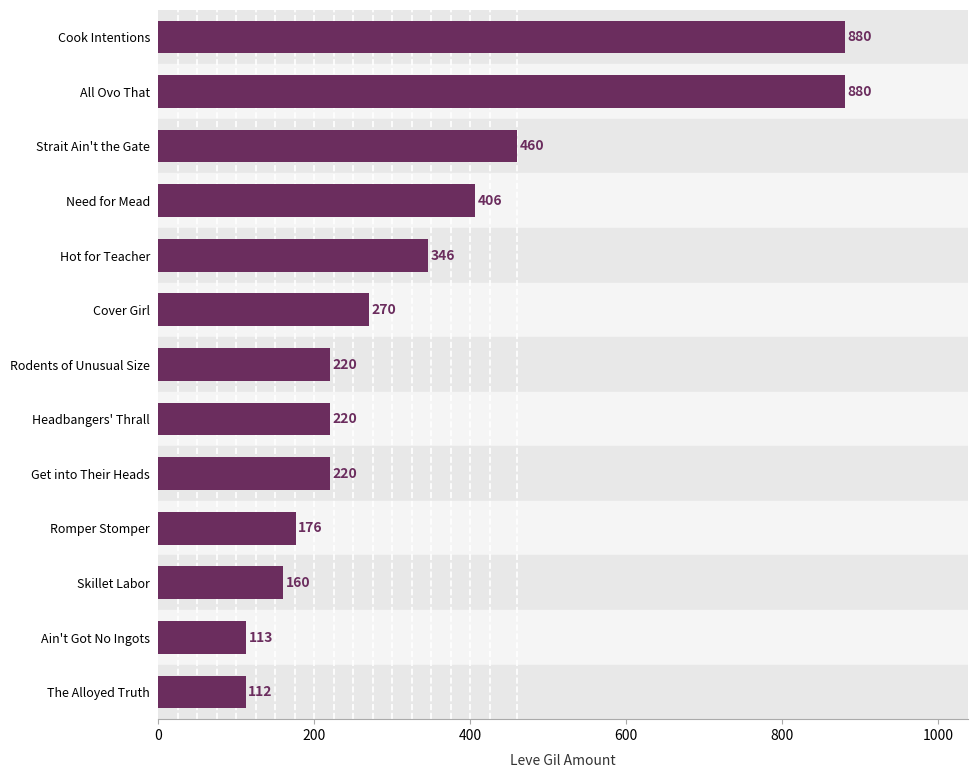

How many series are shown in this chart?

1